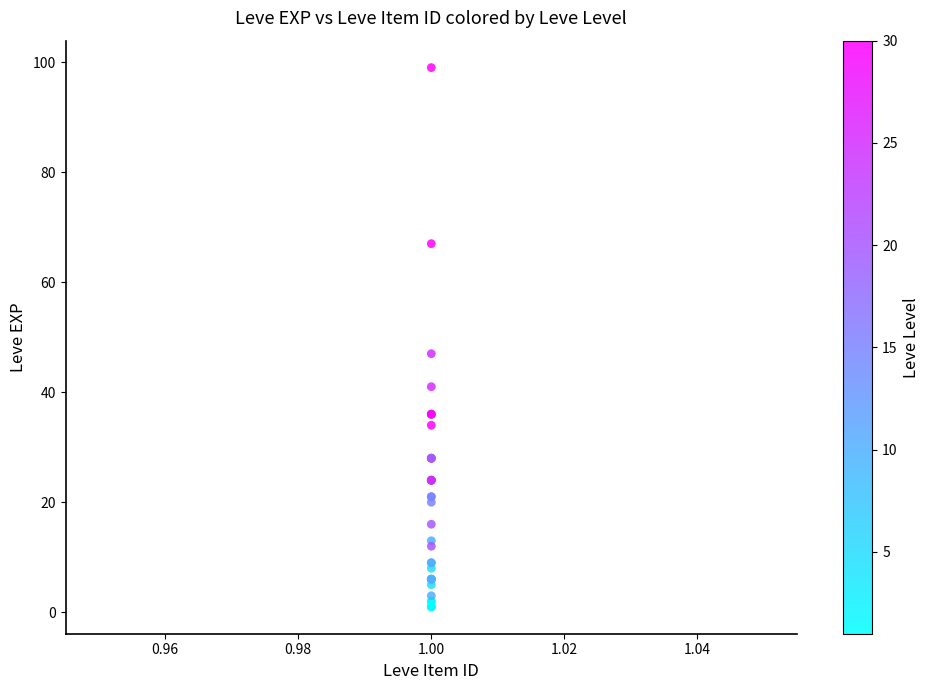

What Y value in the scatter plot is closest to 50?

47